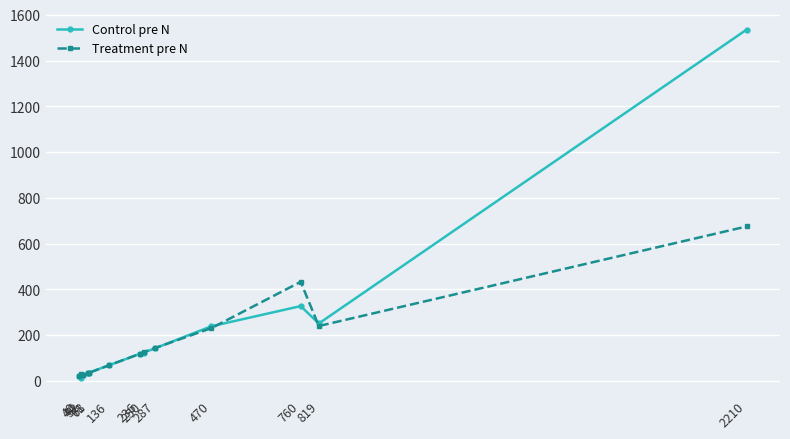

Which series ends up on top after the final intersection of Treatment pre N and Control pre N?

Control pre N